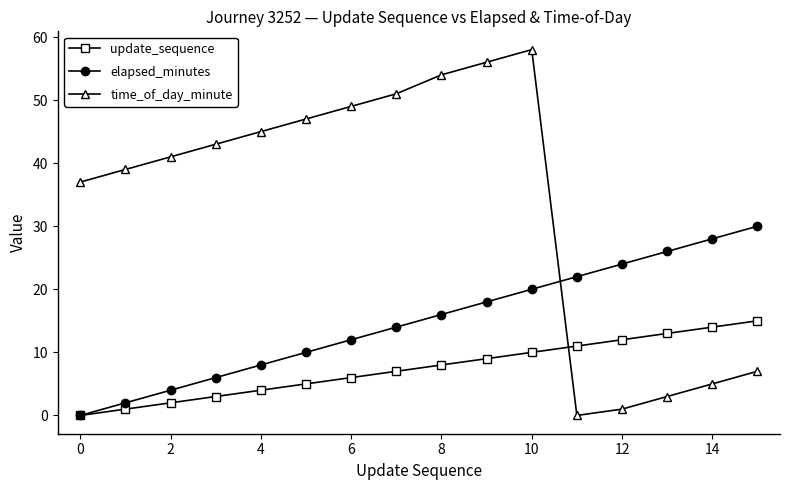

How many positive values does the elapsed_minutes series have?

15